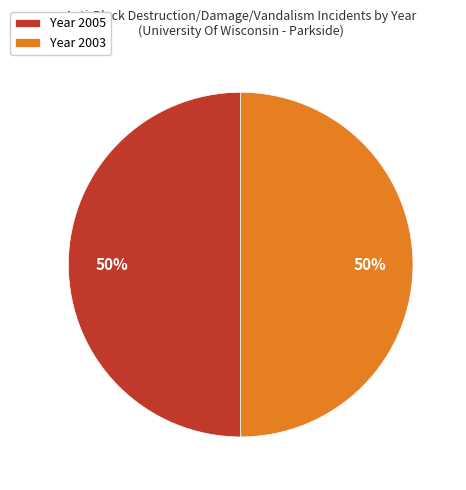

How many segments does this pie chart have?

2